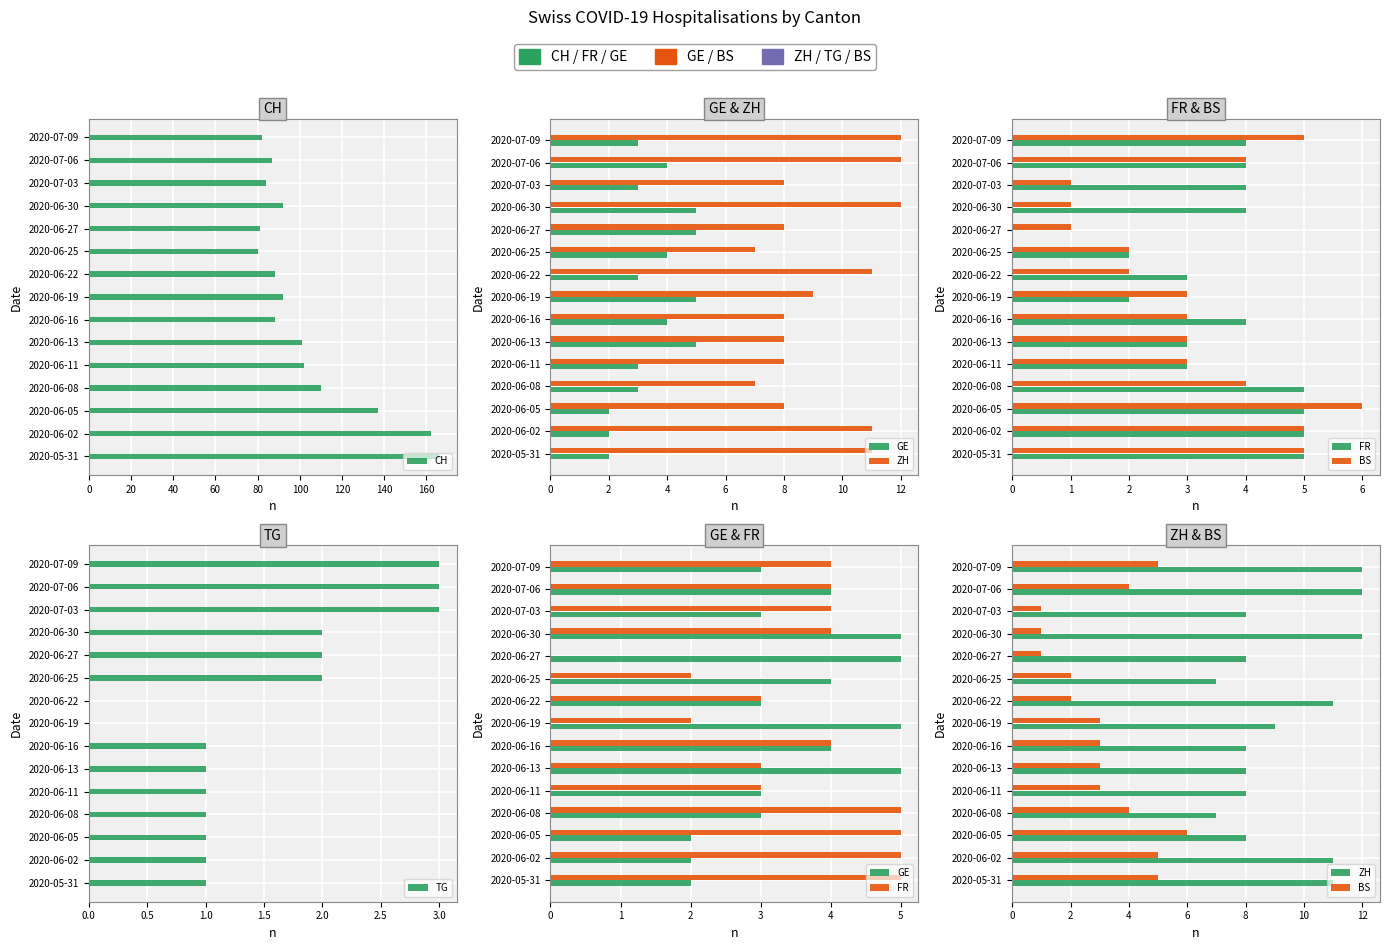

How many series are shown in this chart?

6